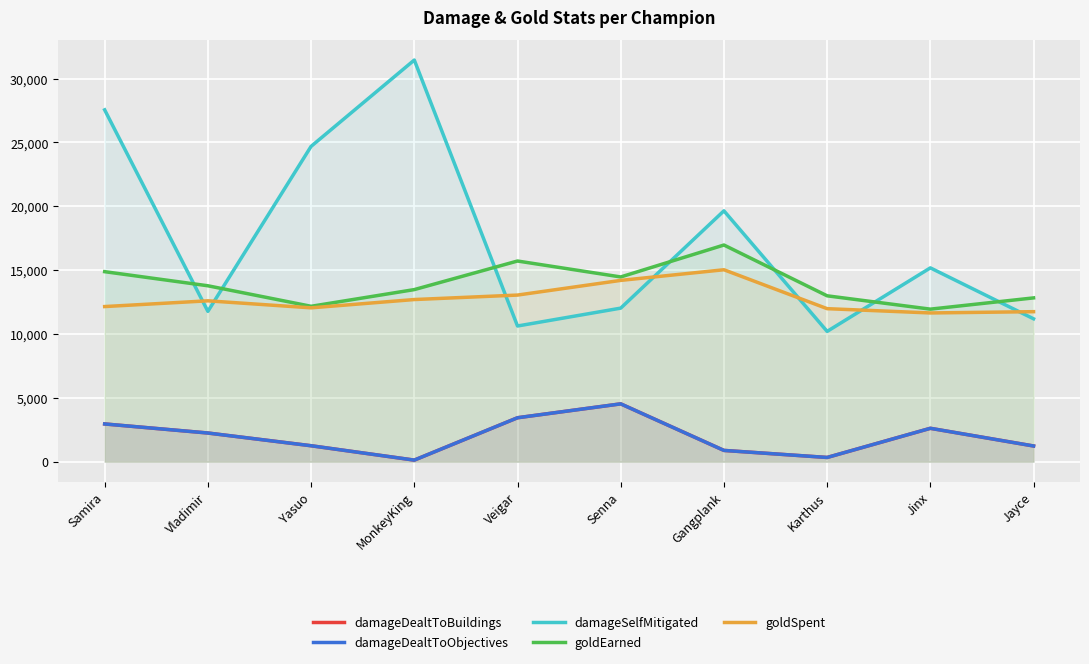

What is the difference between the damageSelfMitigated values at Vladimir and Jinx?

3406